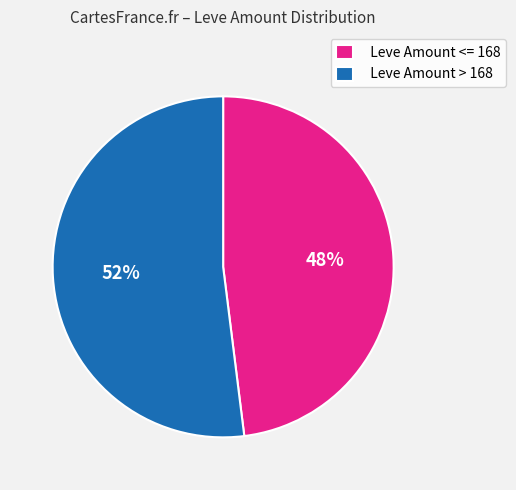

Approximately how many times larger is the value at Leve Amount > 168 compared to Leve Amount <= 168?

1.1